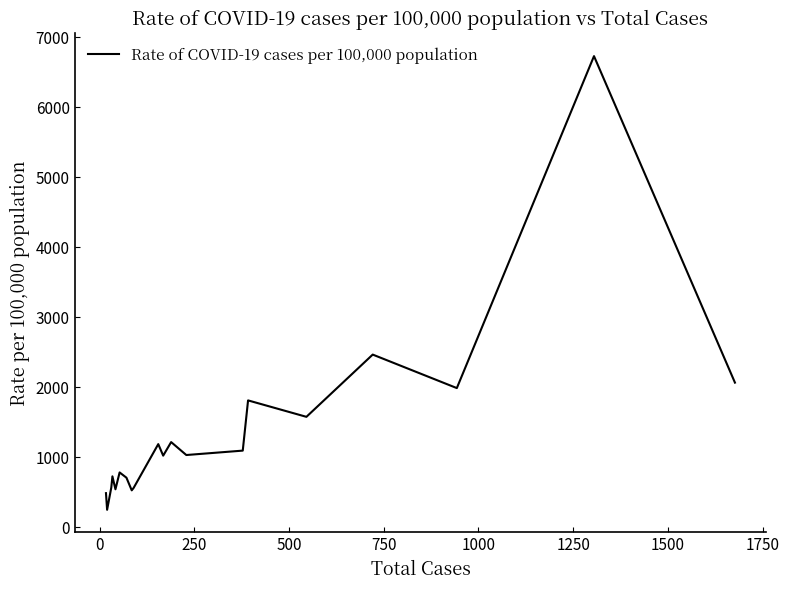

What is the minimum value shown in the chart?

247